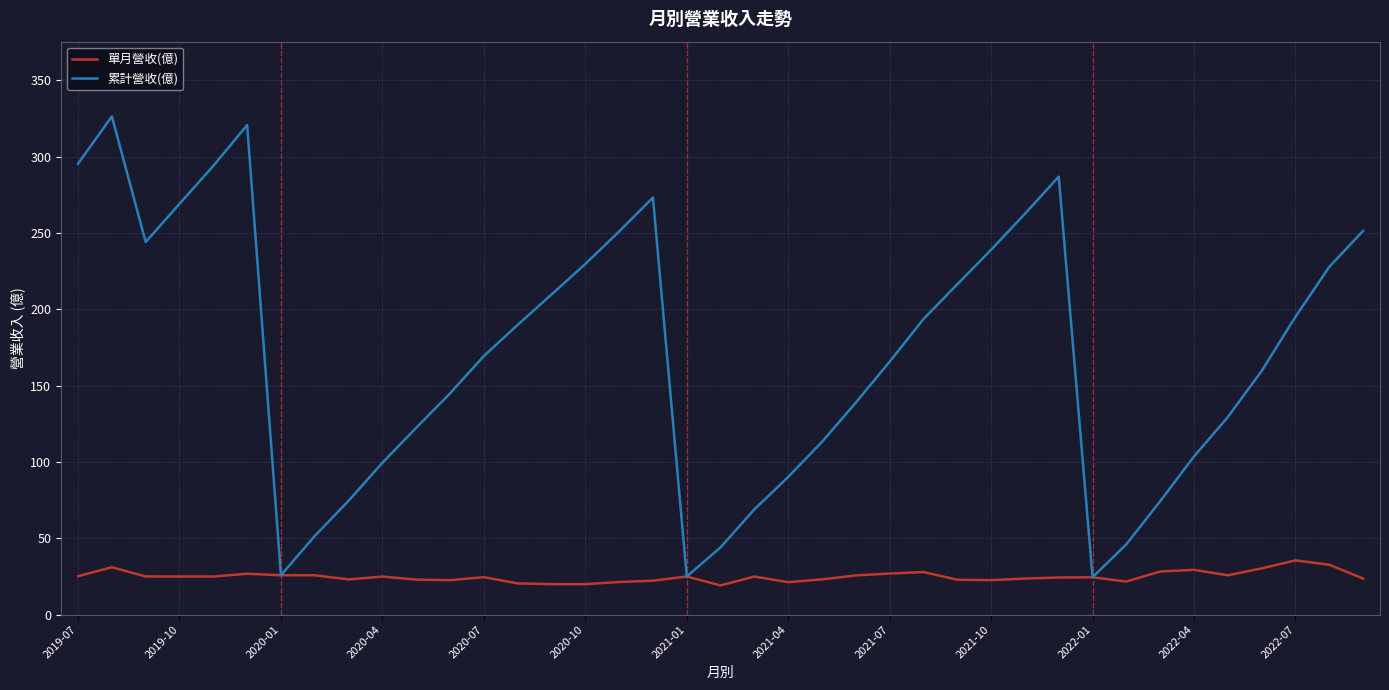

What is the greatest value displayed?

326.4